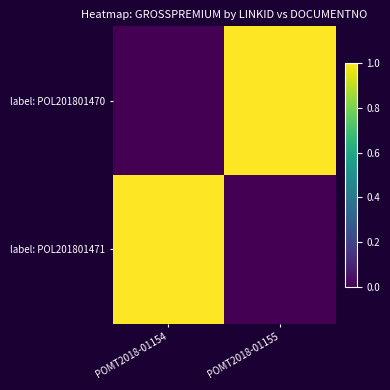

How many data points does each series have?

2